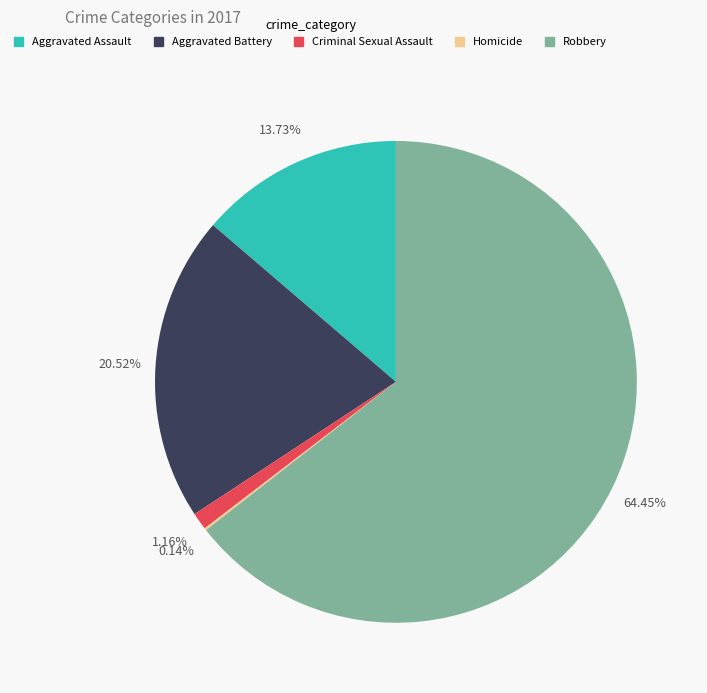

Combined, do Criminal Sexual Assault and Aggravated Assault account for over 50%?

No